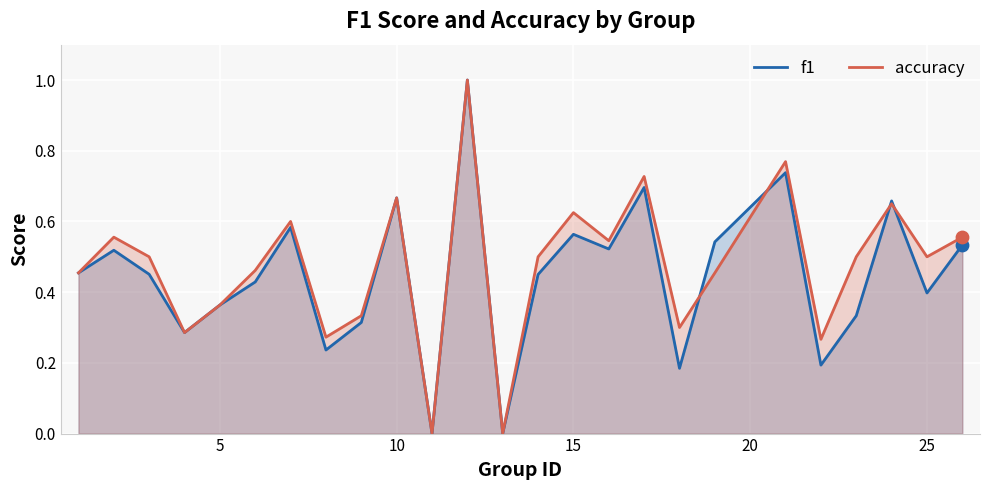

What is the total value across all series at 15?

1.2